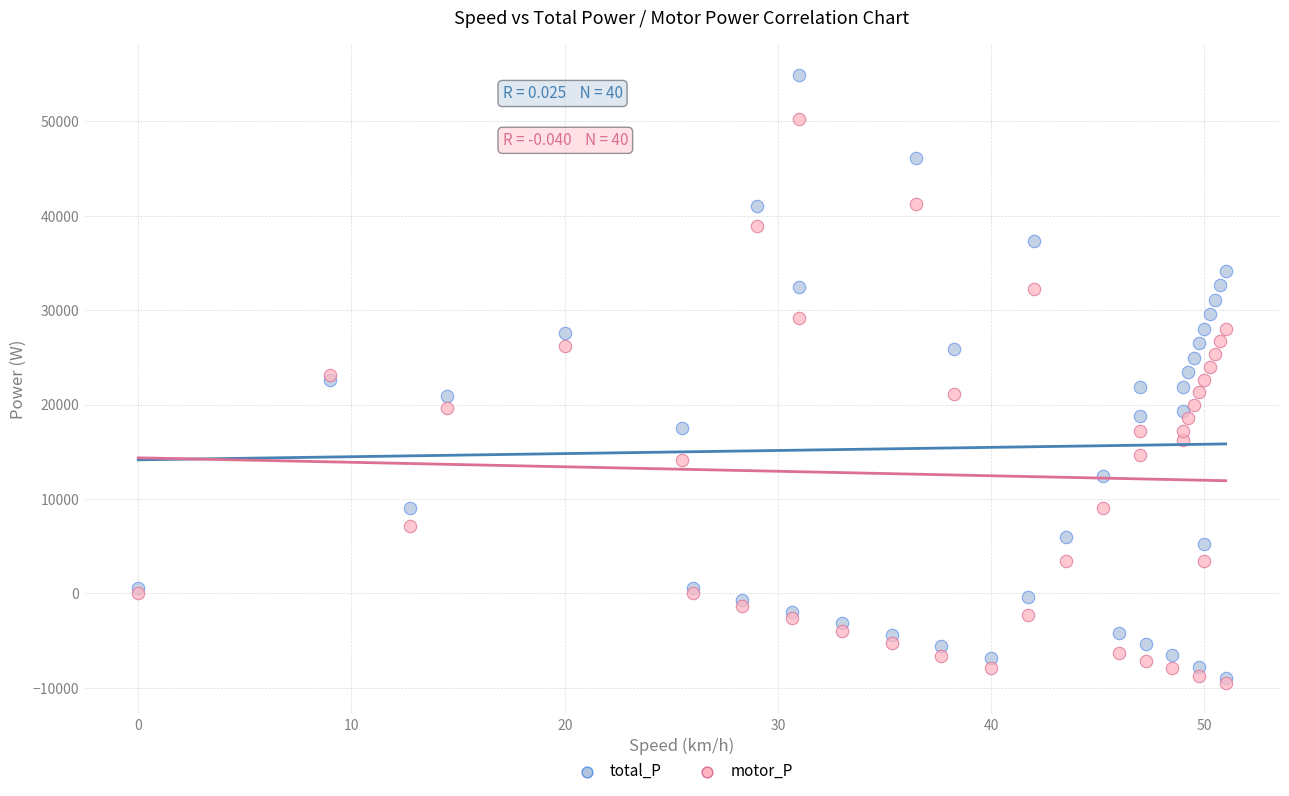

What are all the series names shown in the legend?

total_P, motor_P